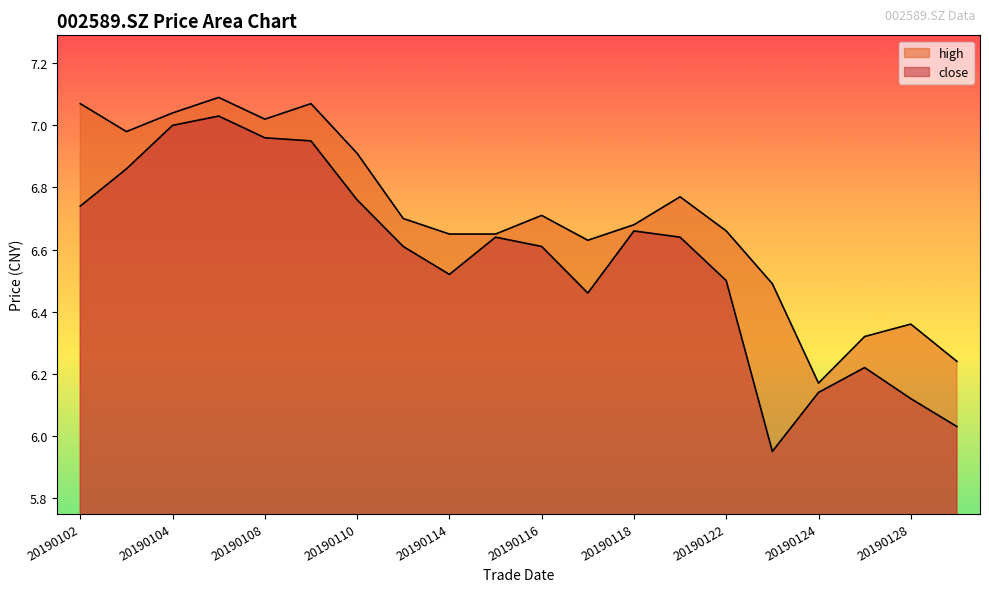

The value of high at 20190129 is 6.2. True or false?

True